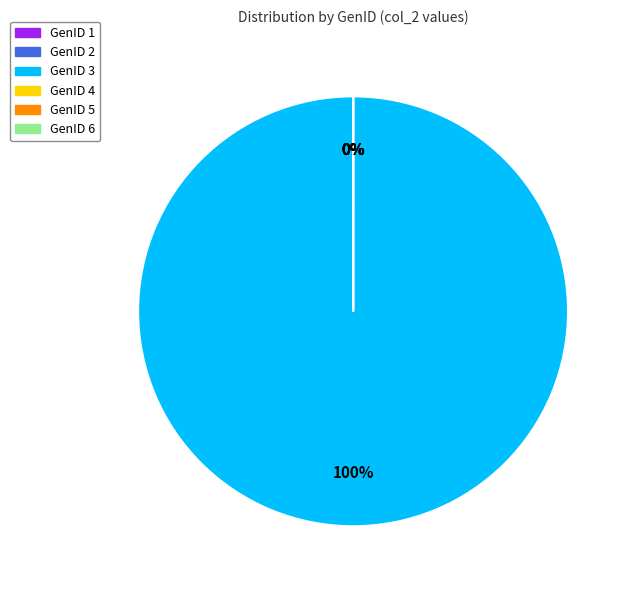

To the nearest percent, what is the combined percentage of GenID 3 and GenID 6?

100%